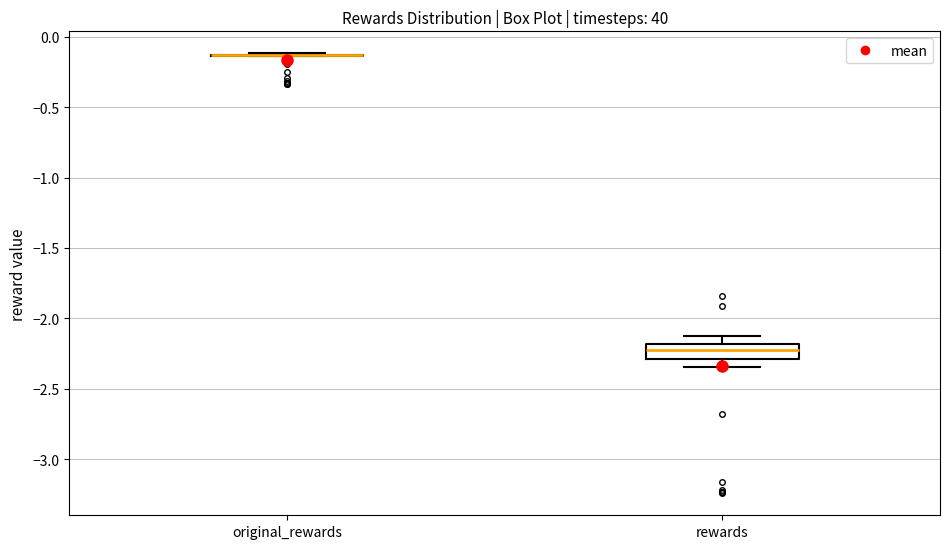

Reading left to right, transcribe this box plot: for each box, give where its median line is, the range the box spans, and where its two whiskers end, as read against the y-axis. The values are not printed on the chart, so give them approximately, as read against the axis.

original_rewards: box collapsed to a line at -0.15, whiskers -0.15 to -0.10
rewards: median -2.20 (inside the box), box -2.30 to -2.20, whiskers -2.35 to -2.10